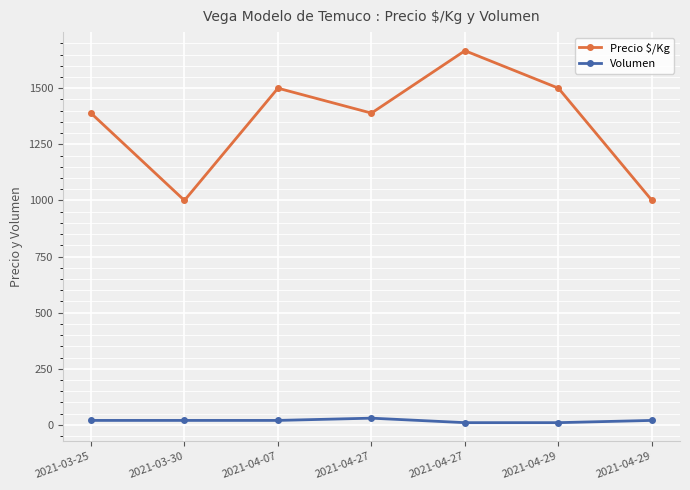

How many lines are shown in the chart?

2